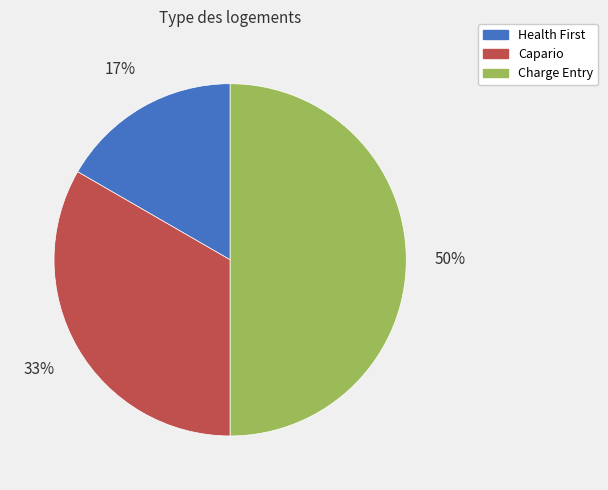

Rank the categories by value from lowest to highest.

Health First, Capario, Charge Entry